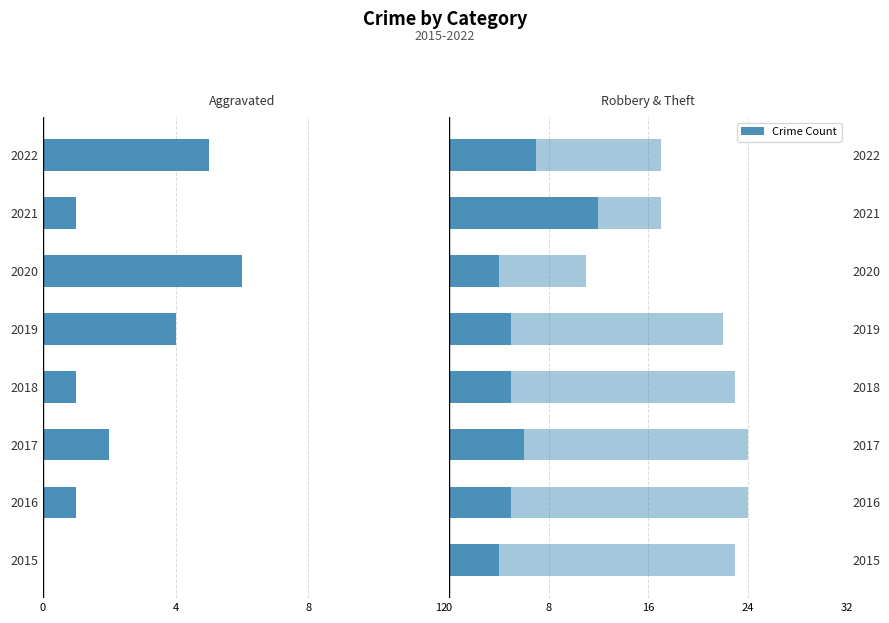

Which series has the largest total across all categories?

Theft